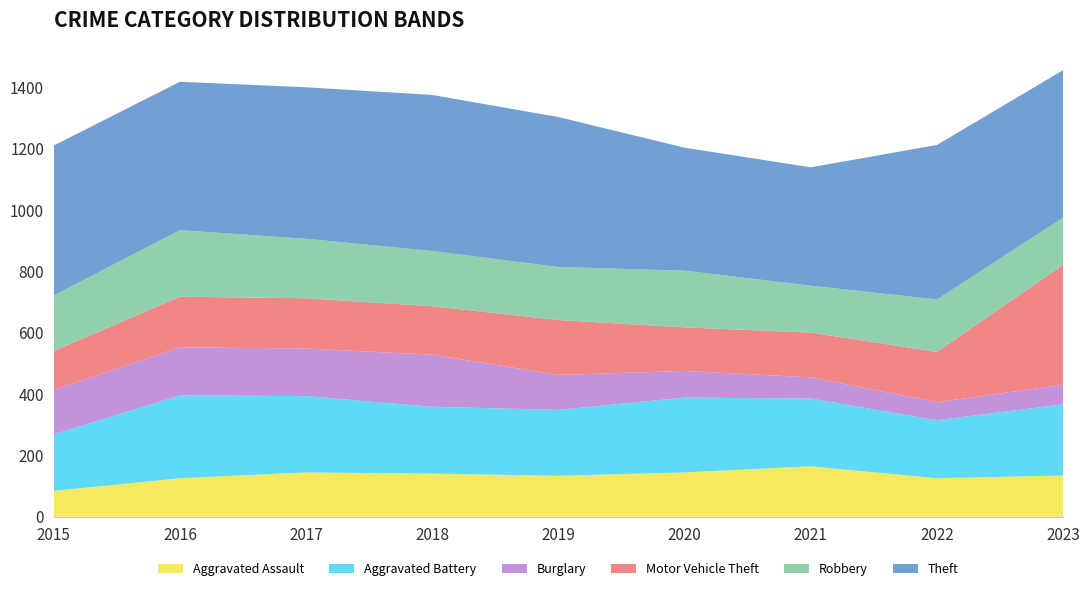

Reading left to right, extract all data points from this chart.

Aggravated Assault: 2015=85	2016=126	2017=145	2018=141	2019=134	2020=145	2021=165	2022=126	2023=135
Aggravated Battery: 2015=184	2016=270	2017=249	2018=218	2019=215	2020=244	2021=221	2022=189	2023=232
Burglary: 2015=146	2016=157	2017=155	2018=170	2019=114	2020=87	2021=69	2022=59	2023=64
Motor Vehicle Theft: 2015=126	2016=165	2017=164	2018=158	2019=179	2020=142	2021=146	2022=164	2023=391
Robbery: 2015=181	2016=217	2017=194	2018=180	2019=173	2020=185	2021=153	2022=171	2023=154
Theft: 2015=489	2016=484	2017=494	2018=509	2019=489	2020=401	2021=386	2022=504	2023=481